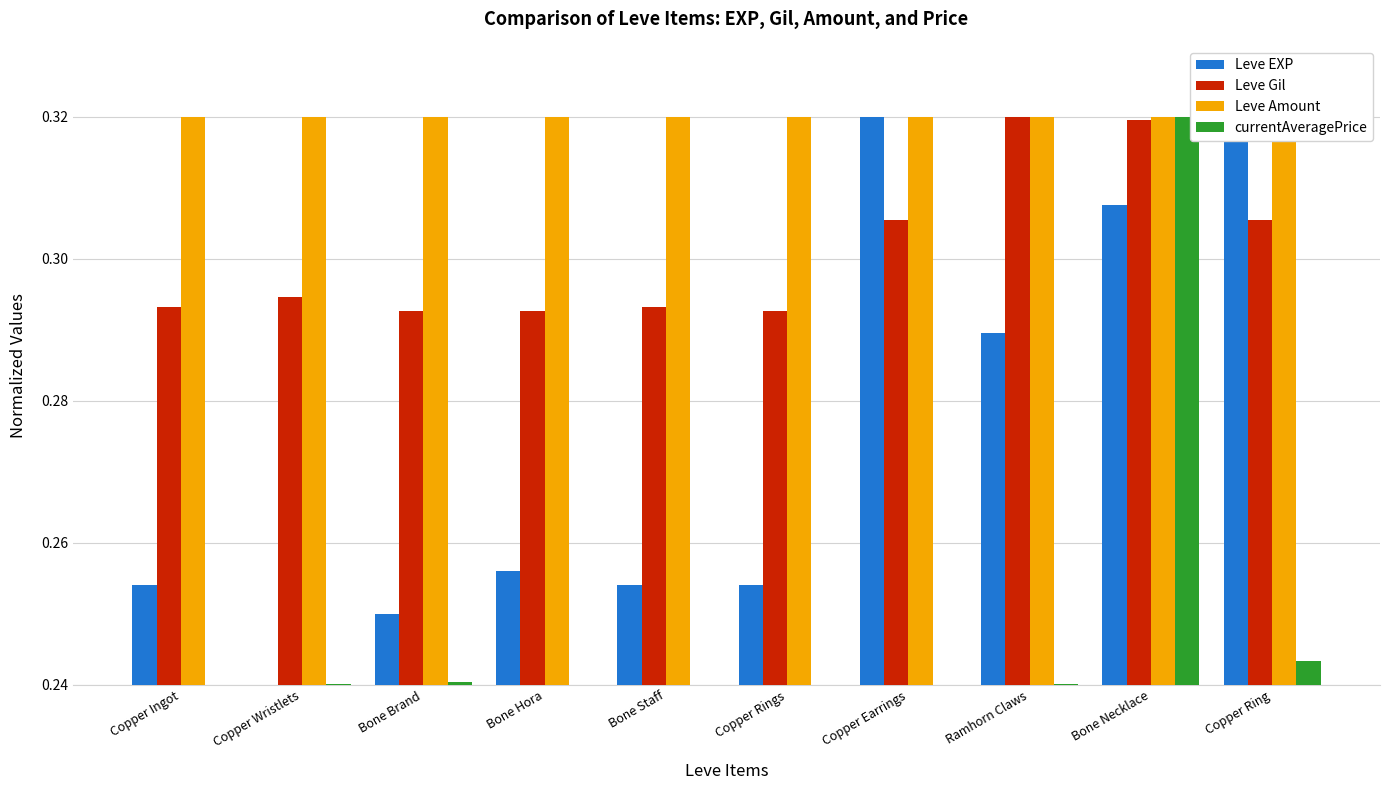

At Copper Earrings, list the series in order from largest to smallest.

Leve EXP, Leve Amount, Leve Gil, currentAveragePrice